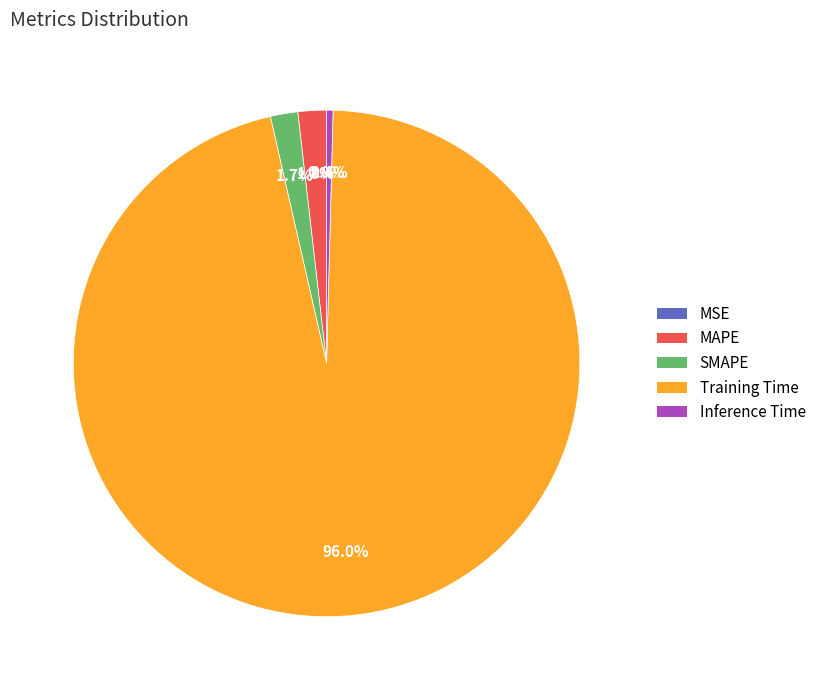

Is the sum of Training Time and SMAPE greater than half?

Yes